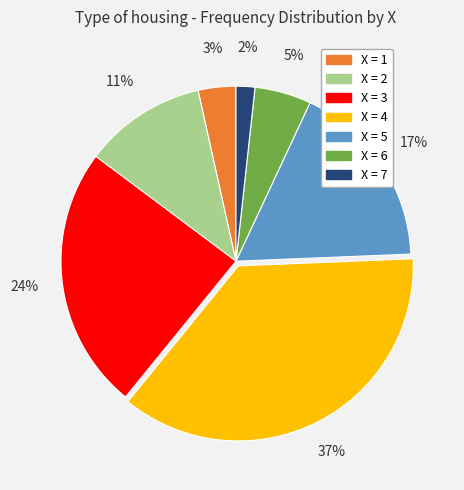

To the nearest percent, what is the difference between the largest and smallest slice percentages?

35%